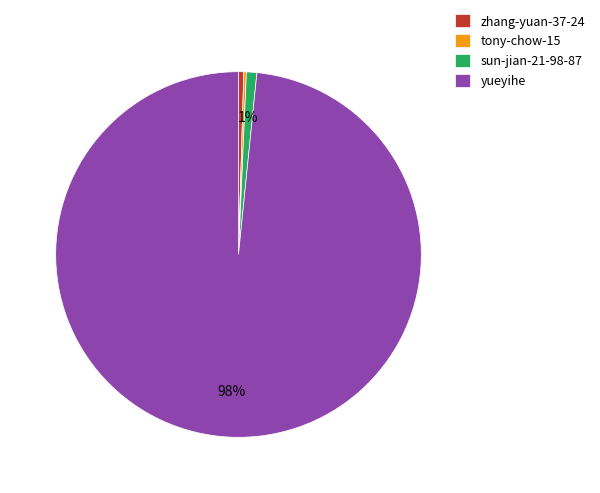

Approximately how many times larger is the value at yueyihe compared to zhang-yuan-37-24?

212.1